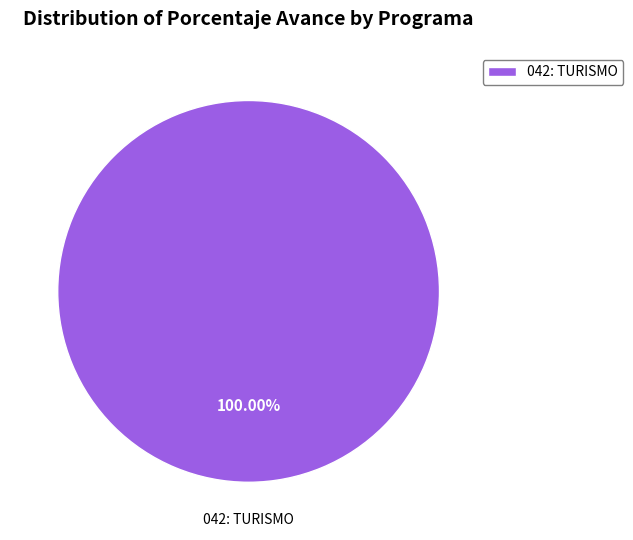

Does any single category account for the majority?

Yes